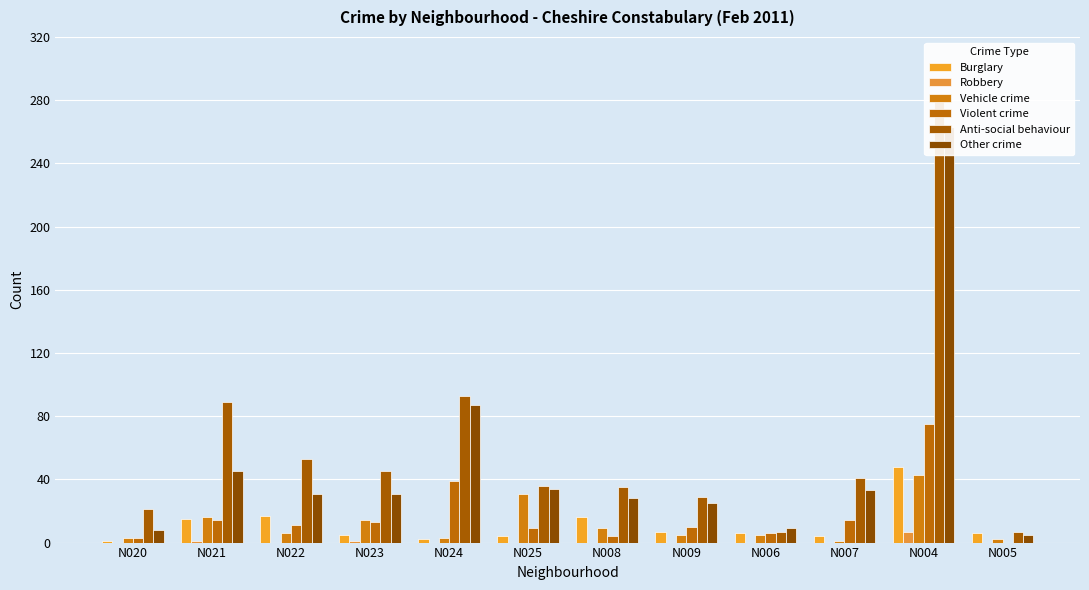

What is the greatest value displayed?

284